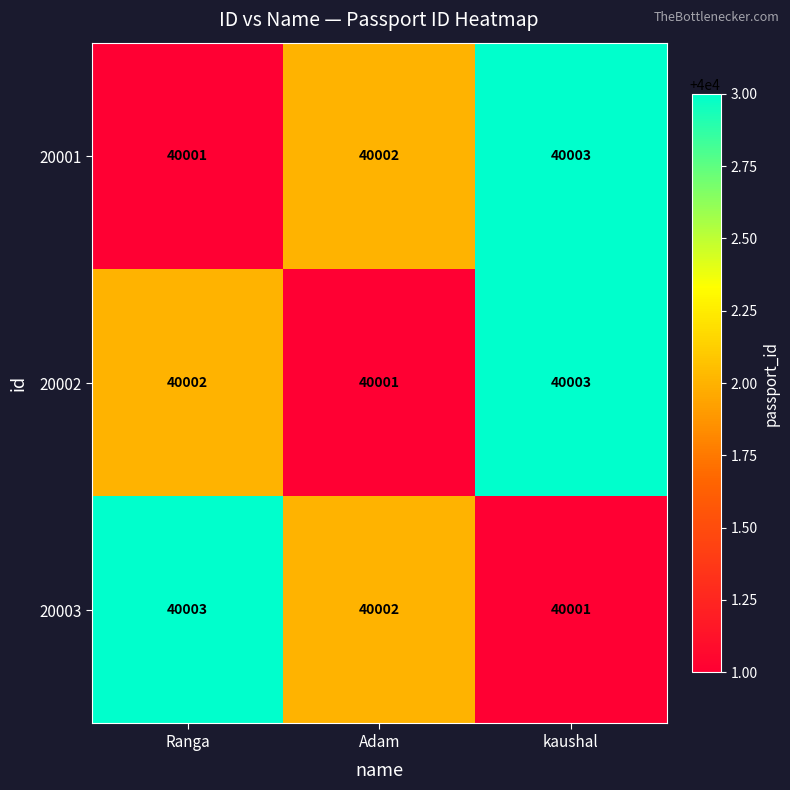

Which category has the highest value in the 20001 series?

kaushal